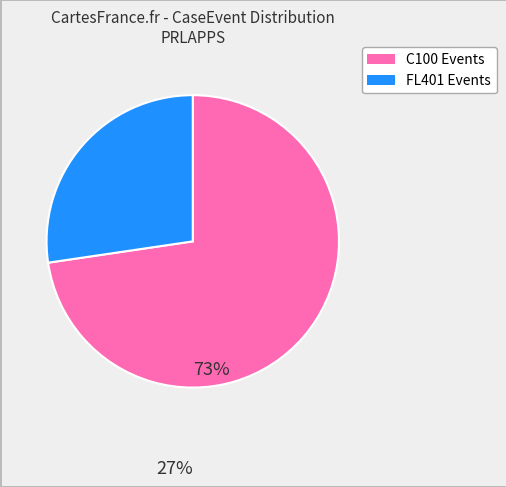

Is there a majority slice in this chart?

Yes